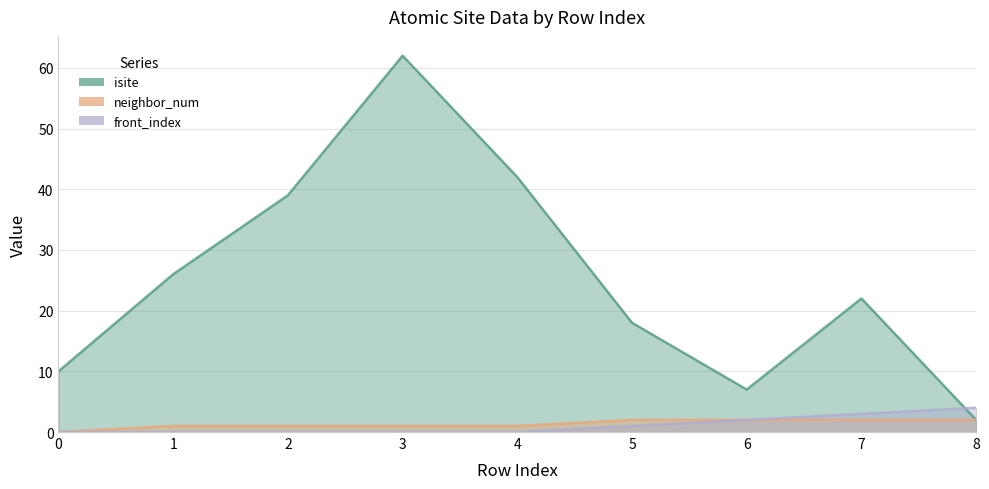

True or false: neighbor_num and isite intersect in this chart.

False